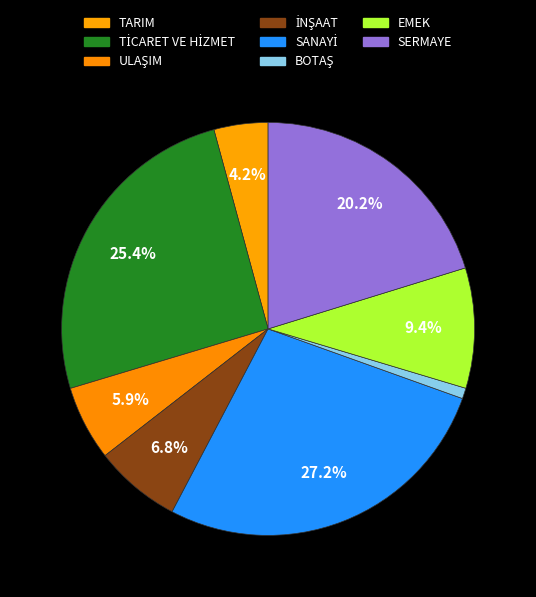

Which category has the biggest portion of the pie?

SANAYİ